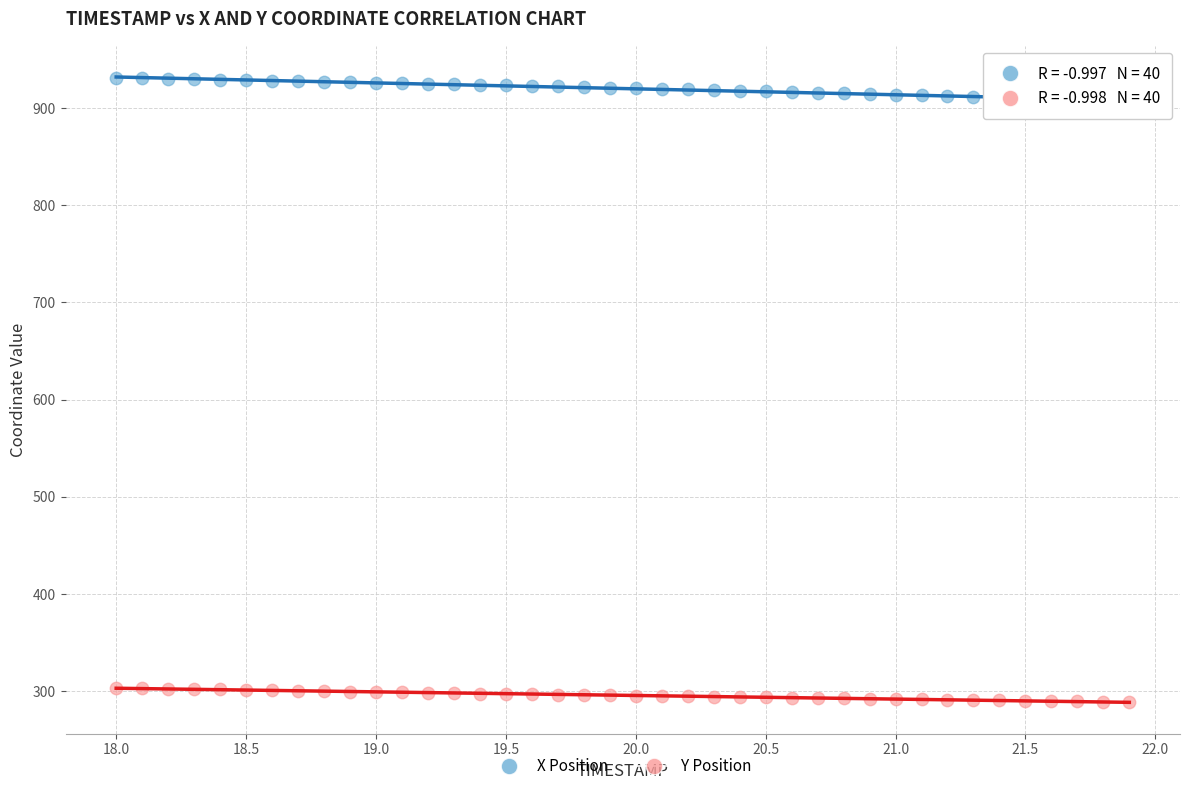

Which series reaches the minimum Y coordinate?

Y Position